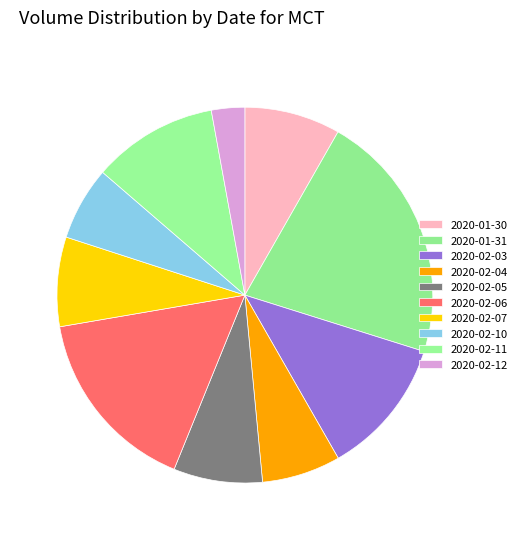

What percentage is the 2020-02-04 slice, to the nearest percent?

7%